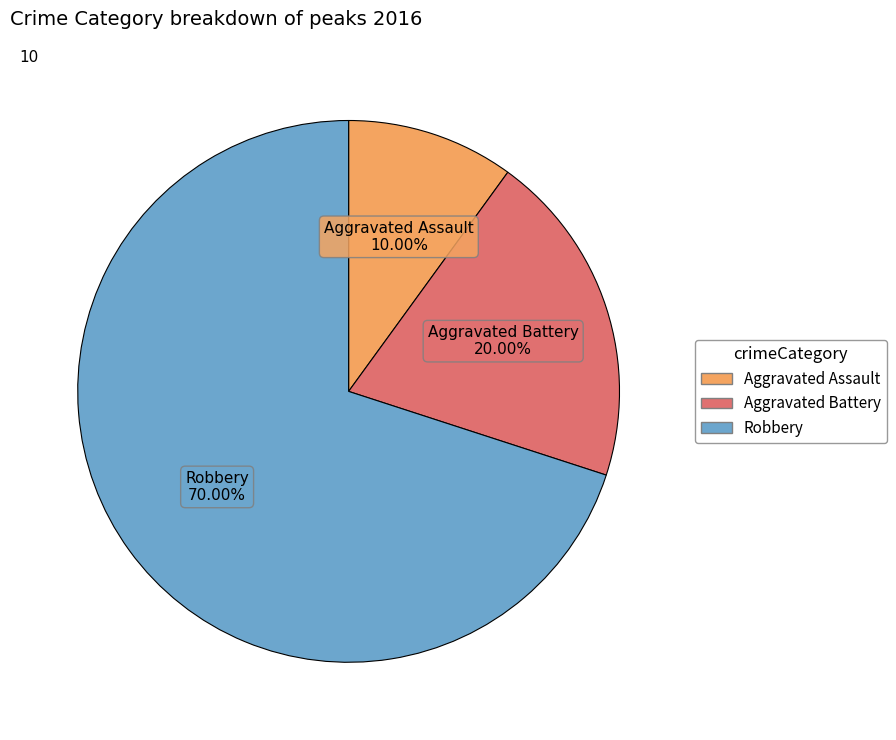

What percentage is the Aggravated Assault slice, to the nearest percent?

10%